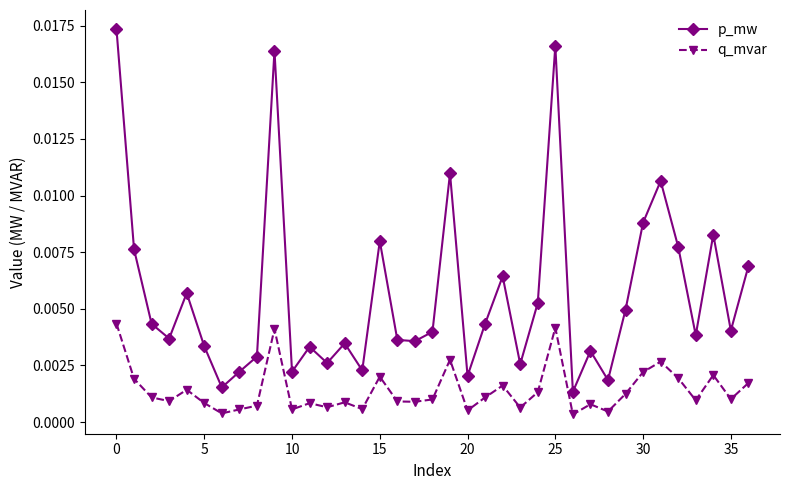

Which series has the widest spread of values?

p_mw